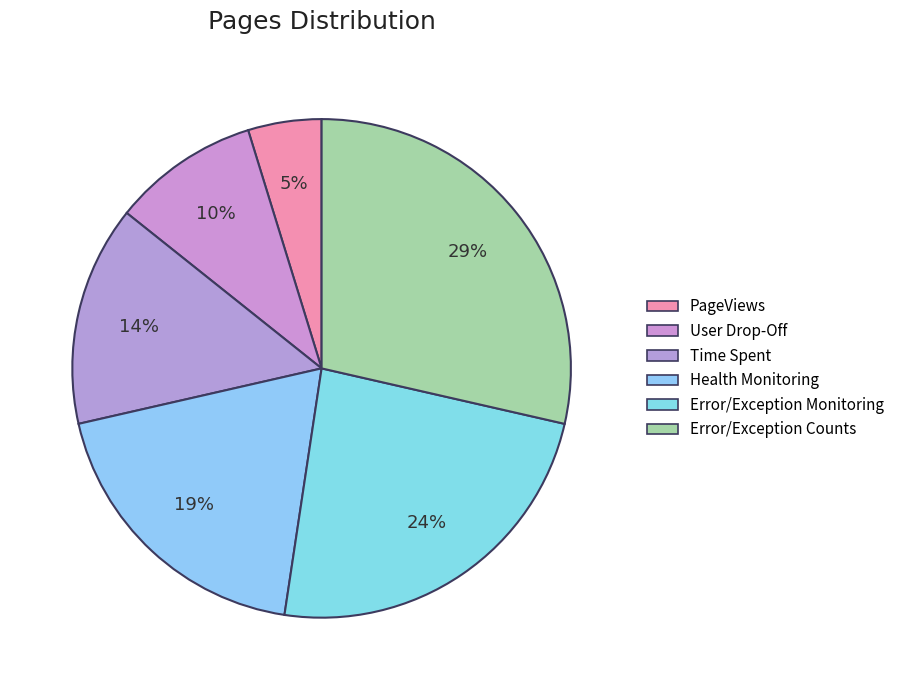

How many slices are in this pie chart?

6